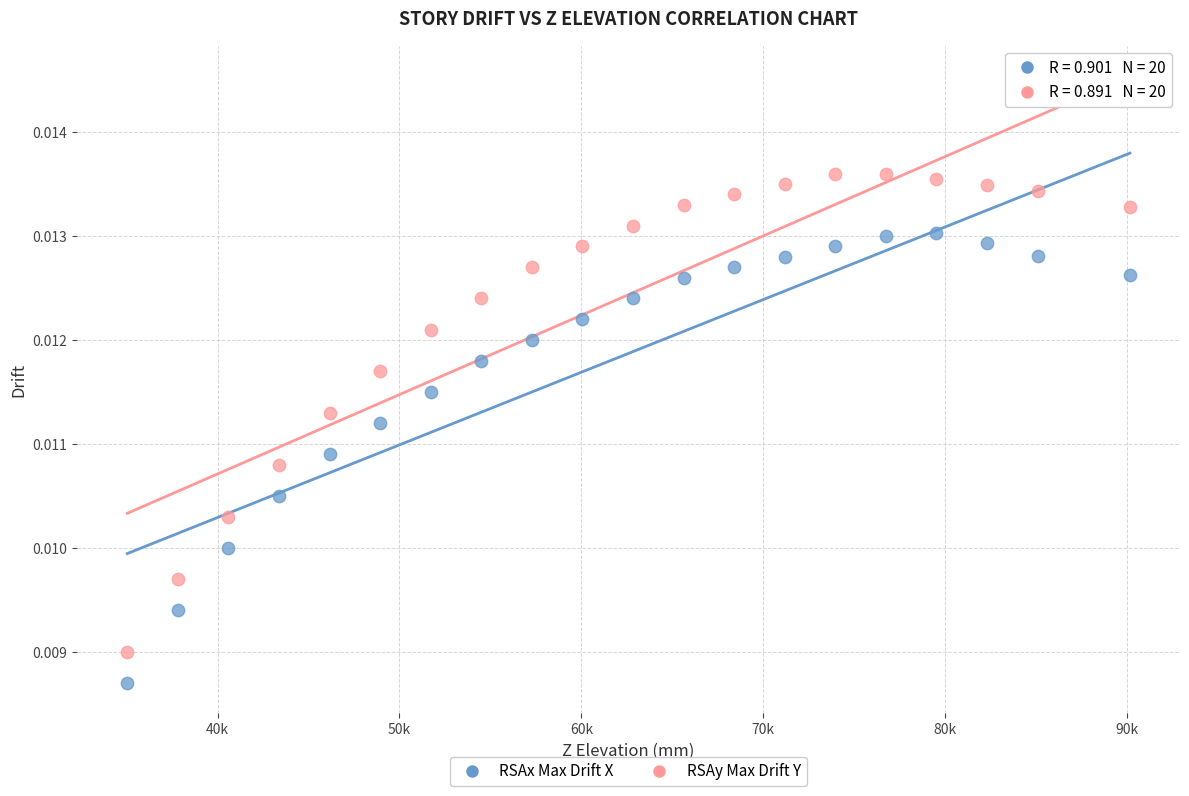

Which series reaches the minimum Y coordinate?

RSAx Max Drift X